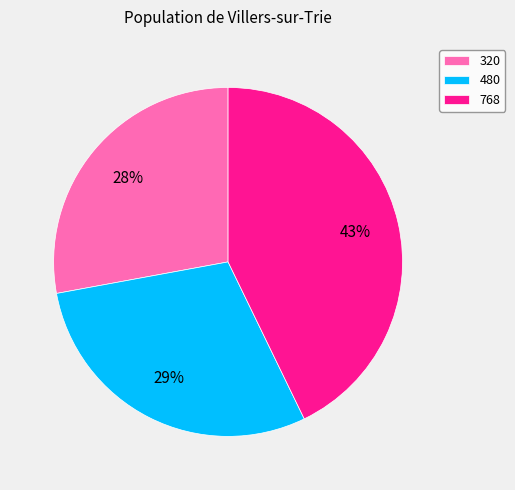

What is the largest slice in the pie chart?

768